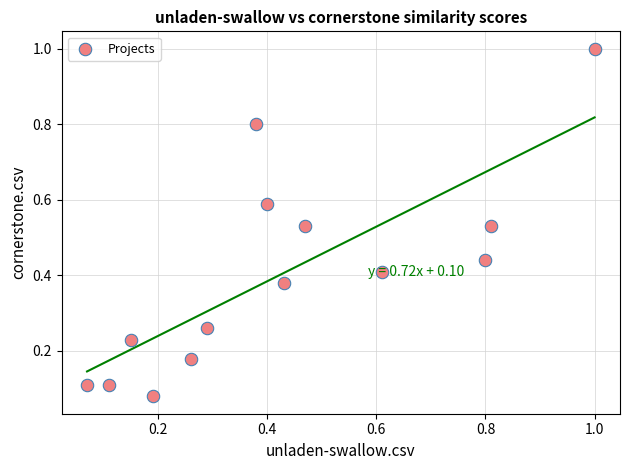

What is the range of X values (max minus min)?

0.9